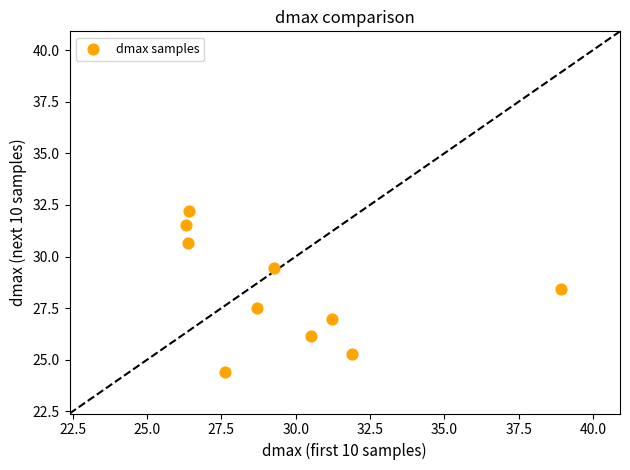

What is the average X value?

29.7